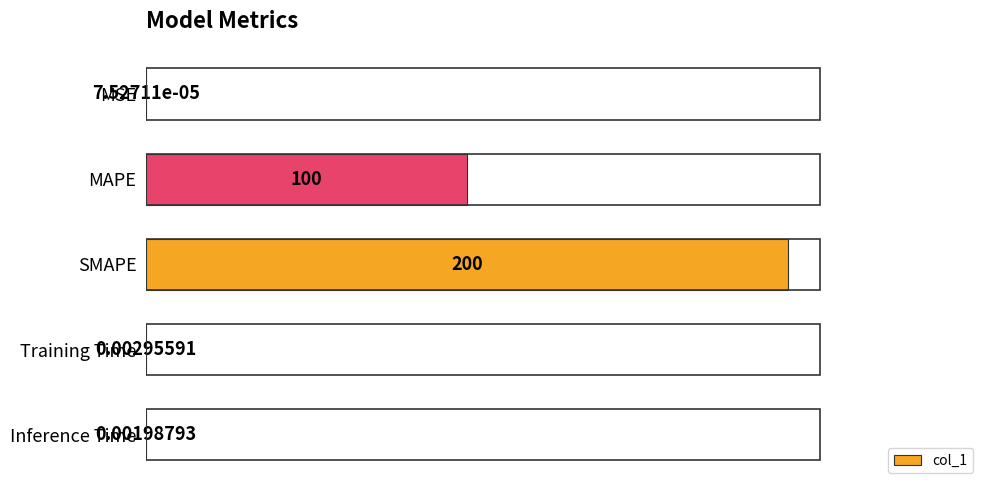

How many categories are shown in the chart?

5